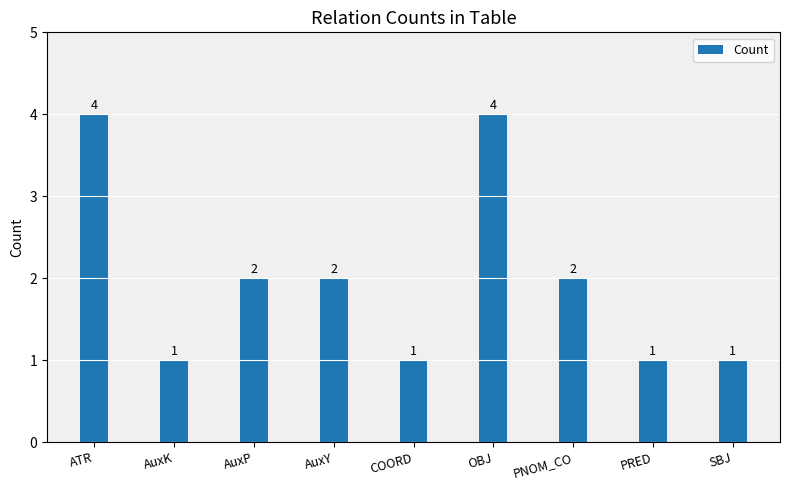

How many bars are there in total?

9